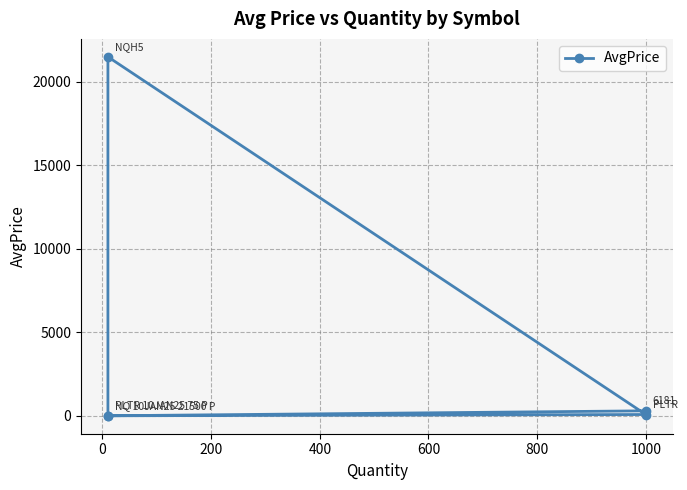

Reading right to left, what are all the values shown in this chart?

0.0	75.0	21500.0	0.0	296.1